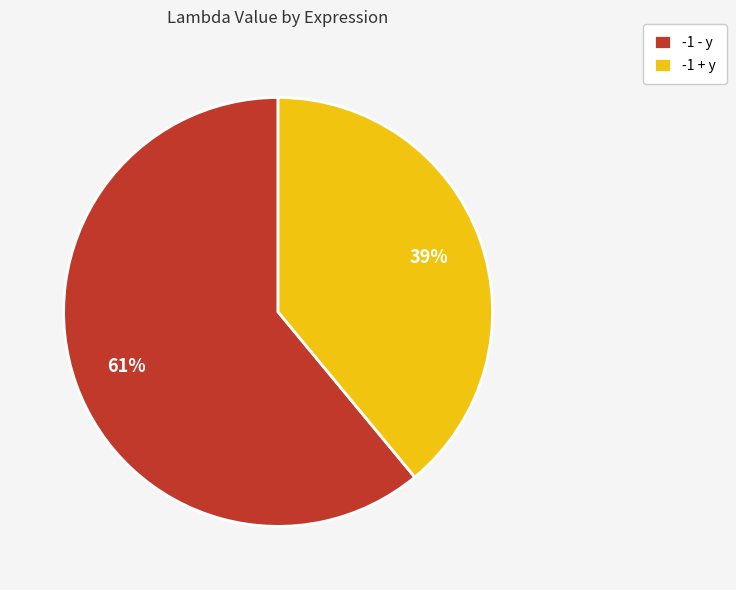

Count the number of slices in the pie.

2